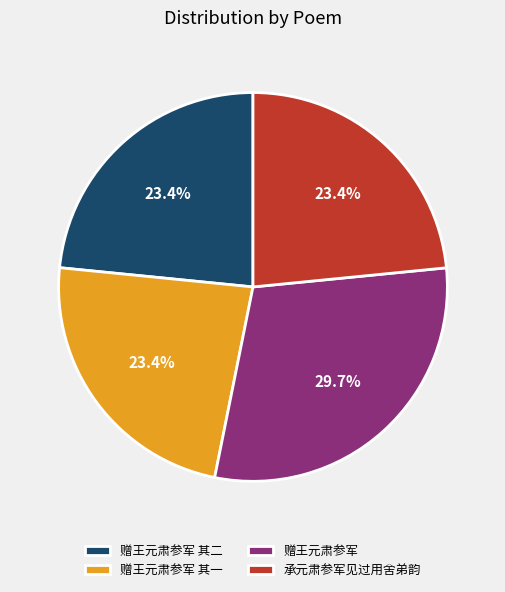

Which slice is the largest?

赠王元肃参军